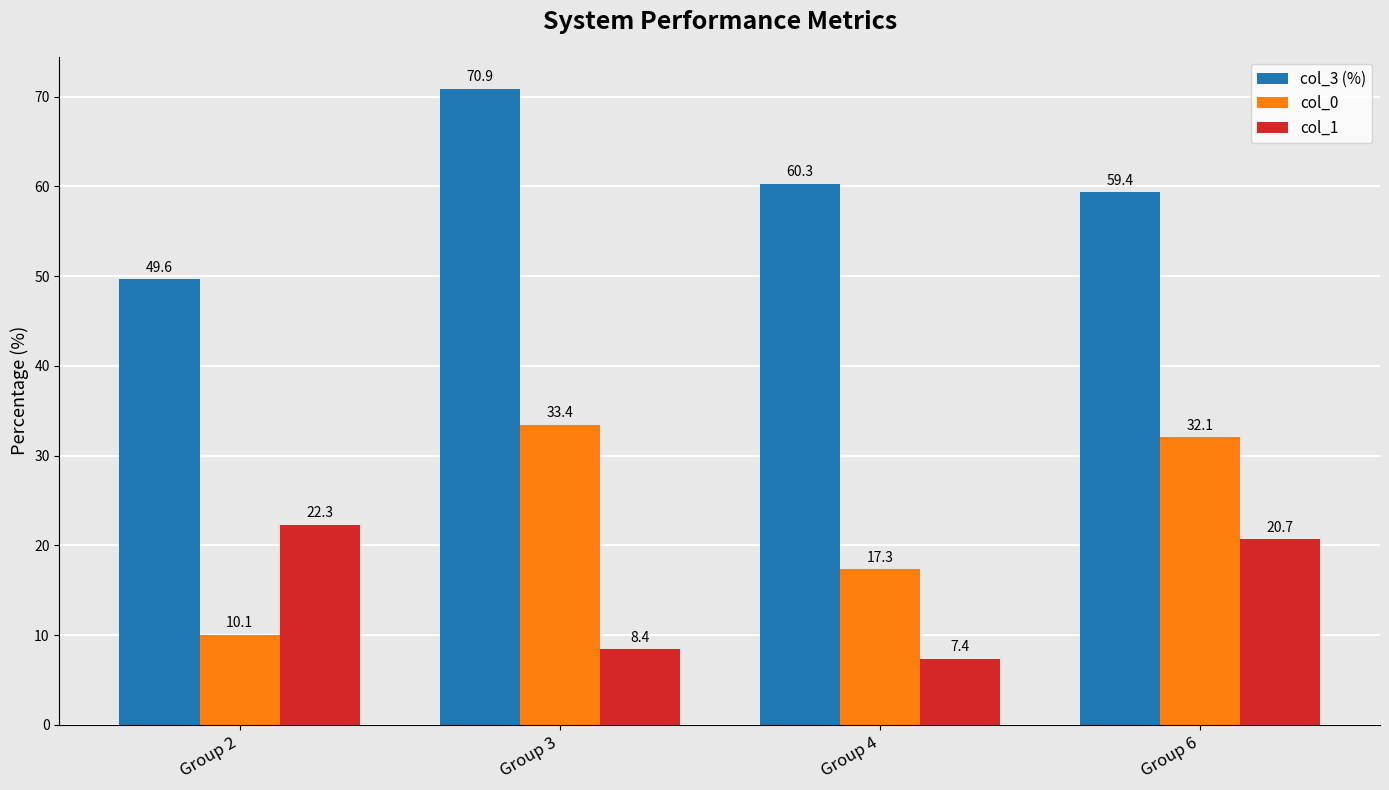

What is the sum of all col_1 values?

58.8